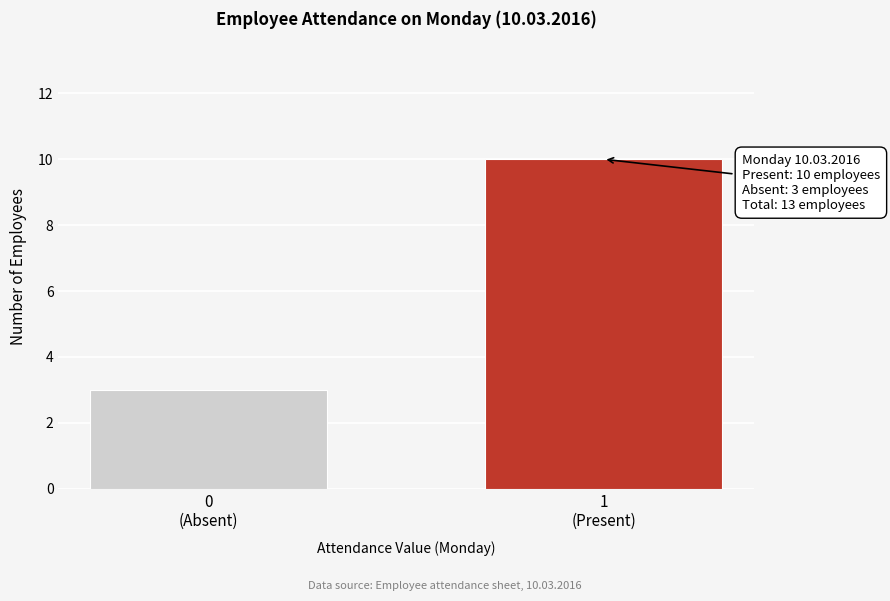

Reading left to right, transcribe all the data shown in this chart.

3	10